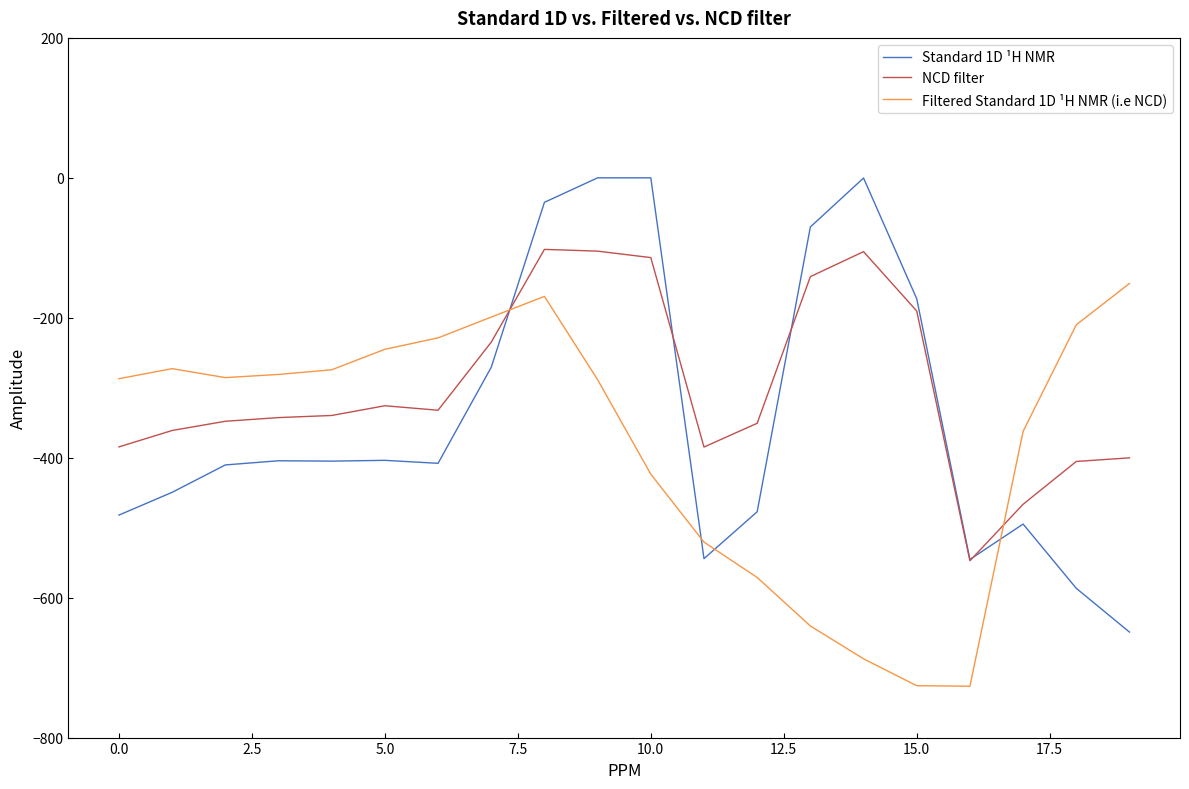

How many times do Filtered Standard 1D ¹H NMR (i.e NCD) and NCD filter cross each other?

2